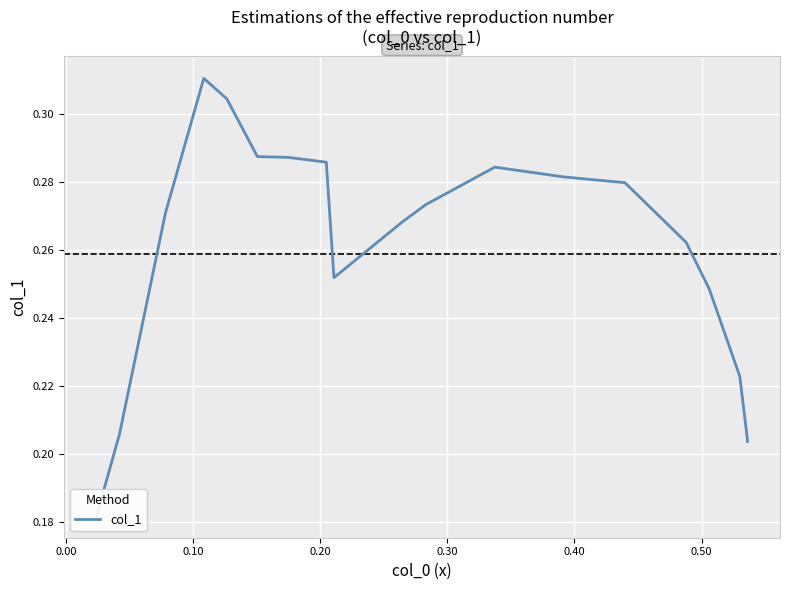

What is the difference between the maximum and minimum values?

0.1